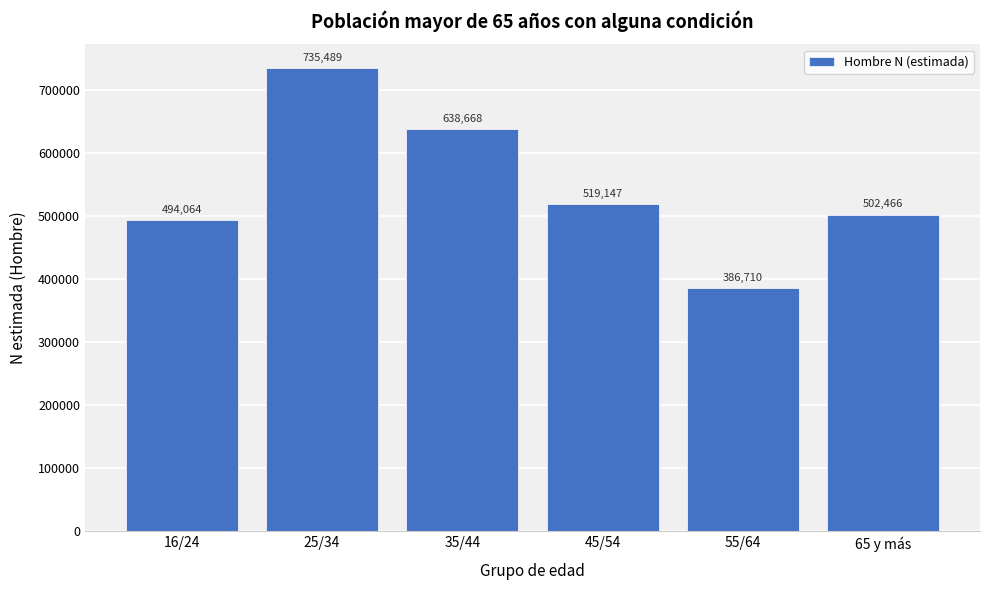

Reading left to right, list all the values displayed in this chart.

16/24=494064	25/34=735489	35/44=638668	45/54=519147	55/64=386710	65 y más=502466